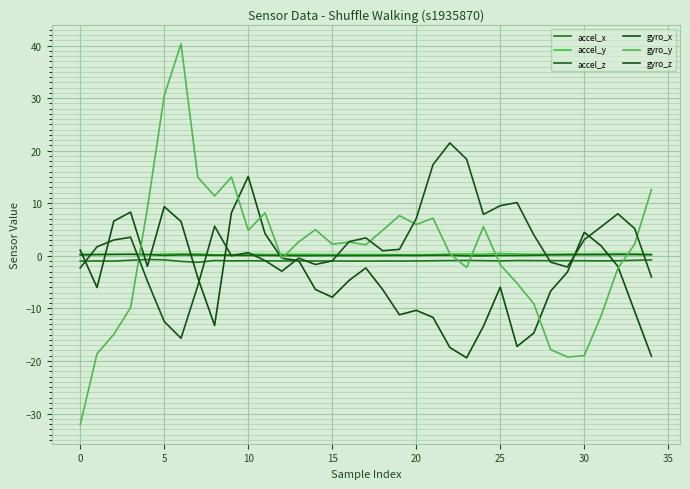

Does the chart display data point markers on the line(s)?

No